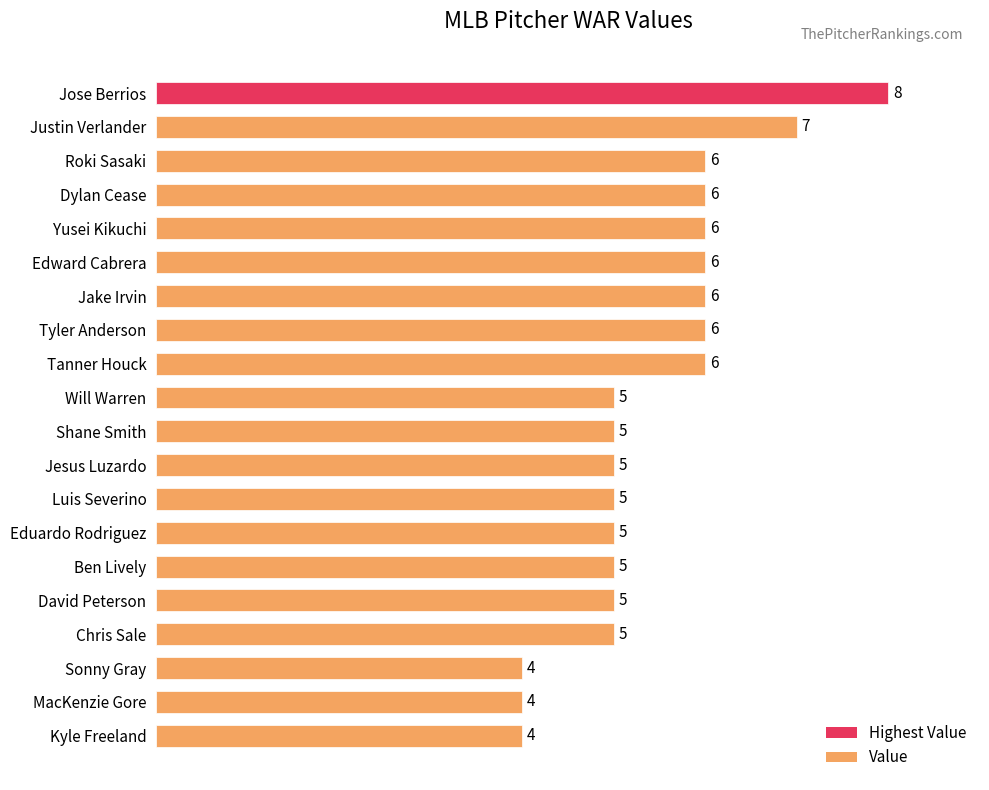

How many bars are there in total?

20